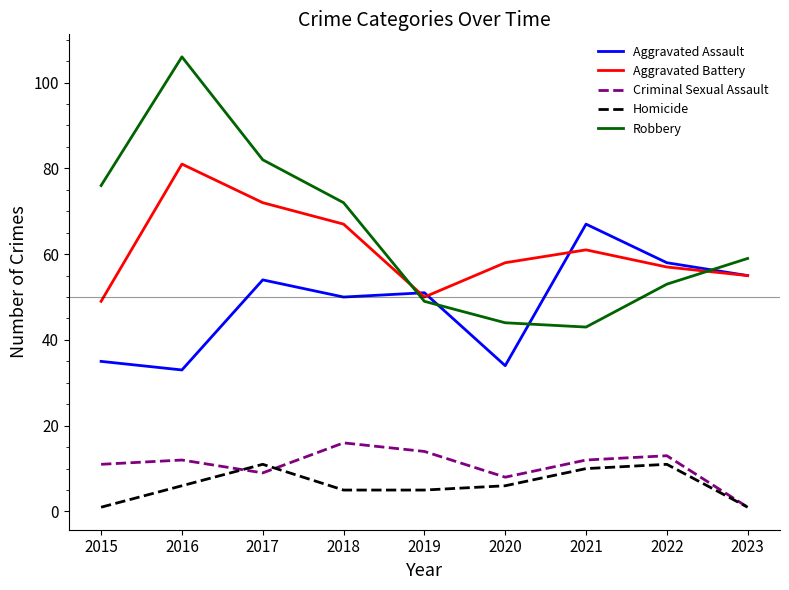

Which series has the widest spread of values?

Robbery